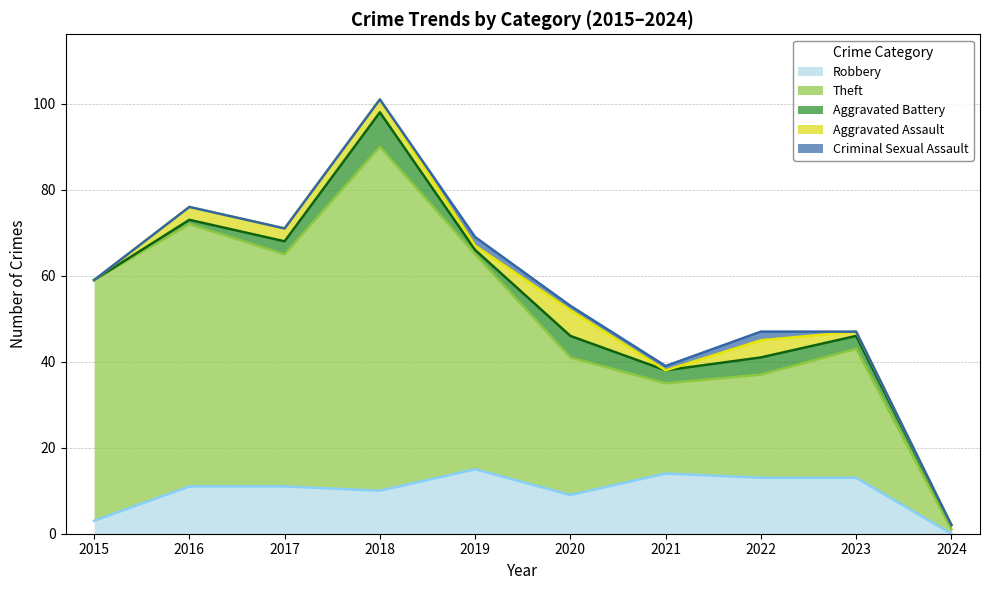

What is the difference between the second highest and minimum values in the Criminal Sexual Assault series?

2